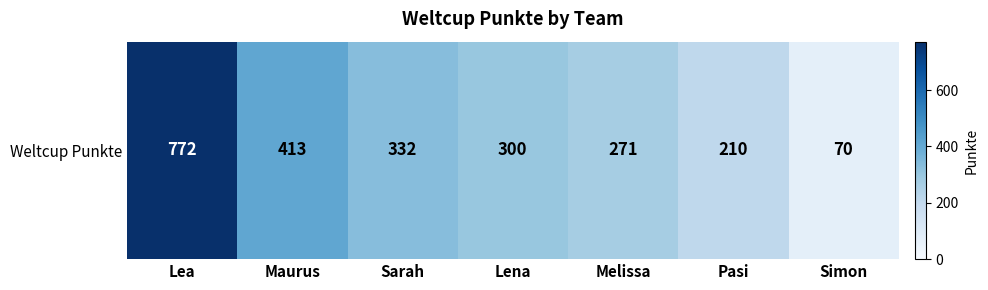

What is the sum of the values at Pasi and Lena?

510